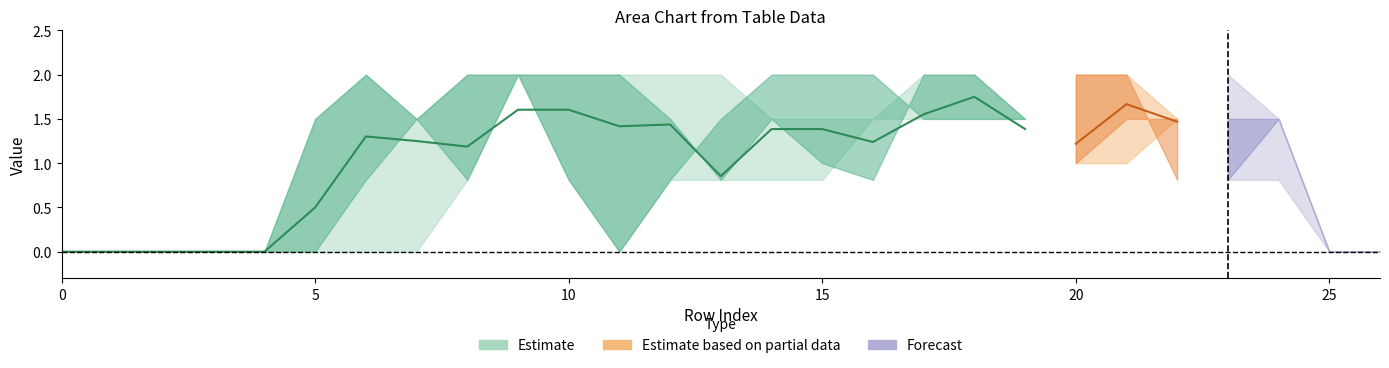

How many lines are shown in the chart?

6